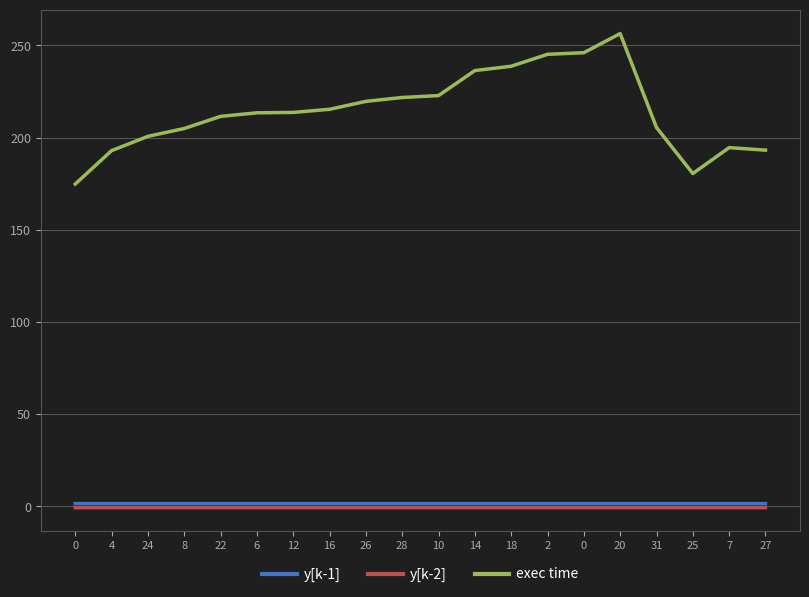

True or false: y[k-2] has a value of -0.3 at 26.

False